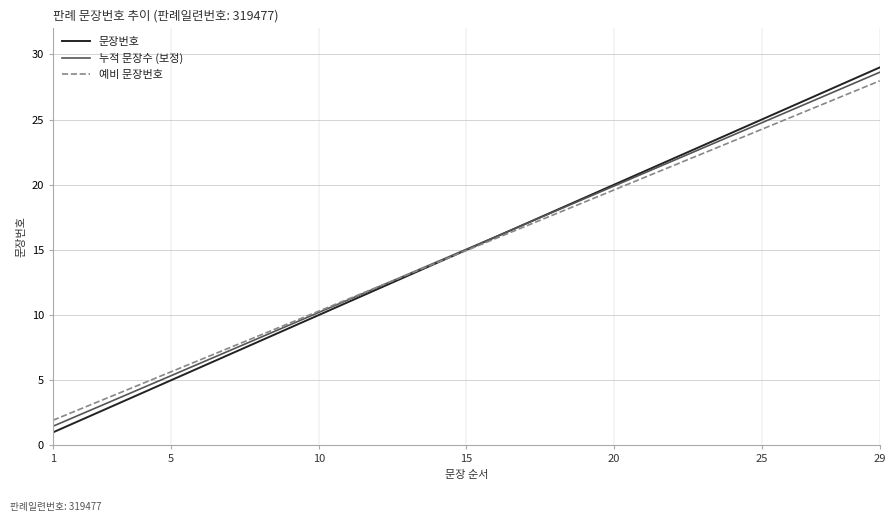

What is the lowest value of the 누적 문장수 (보정) series?

1.5